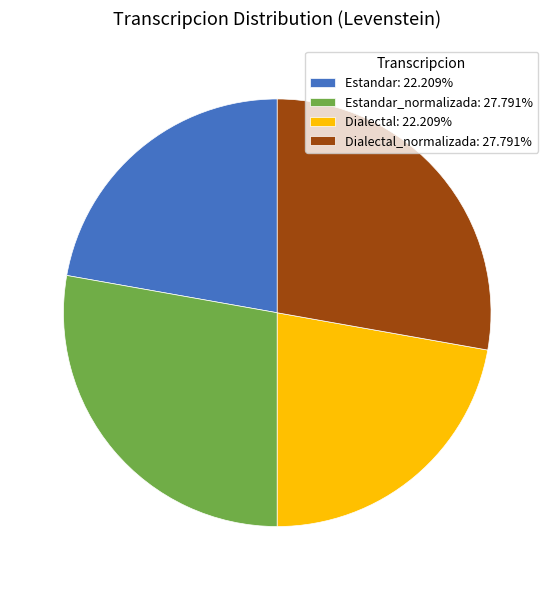

Is Dialectal: 22.209% the majority of the pie?

No